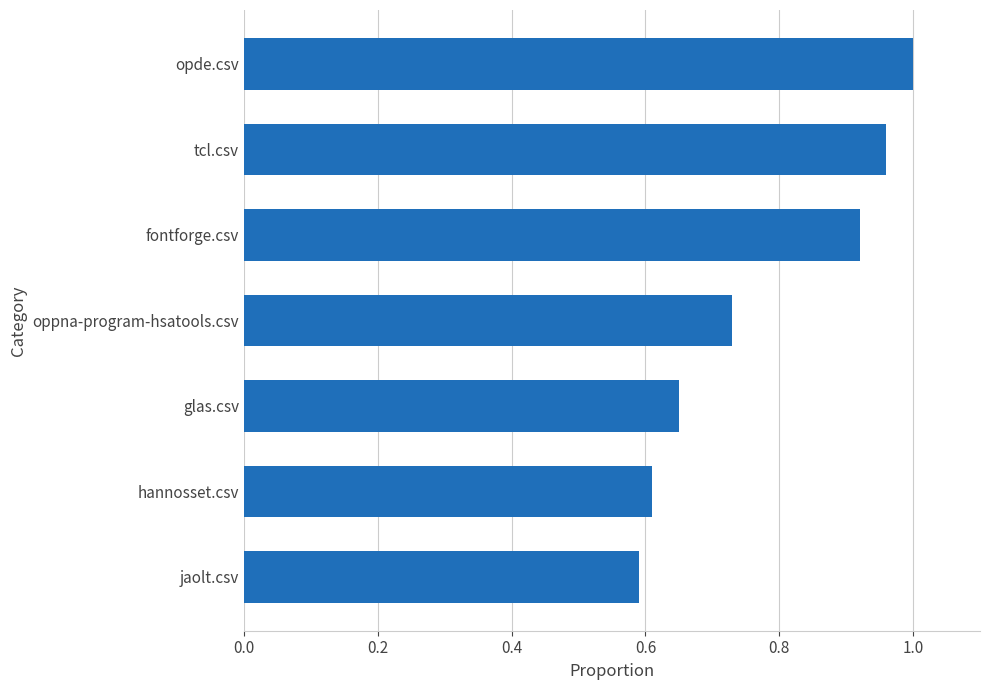

What is the sum of the values at jaolt.csv and fontforge.csv?

1.5